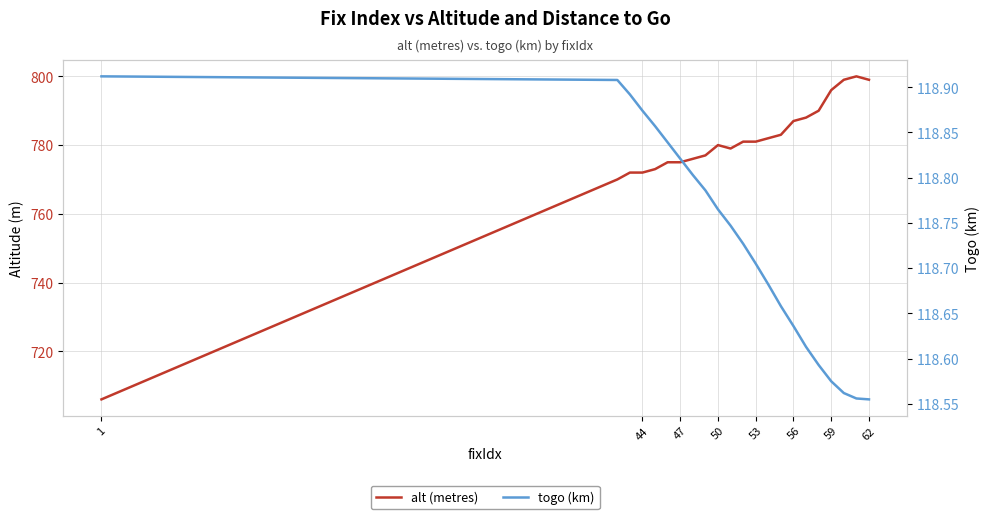

How many lines are shown in the chart?

2